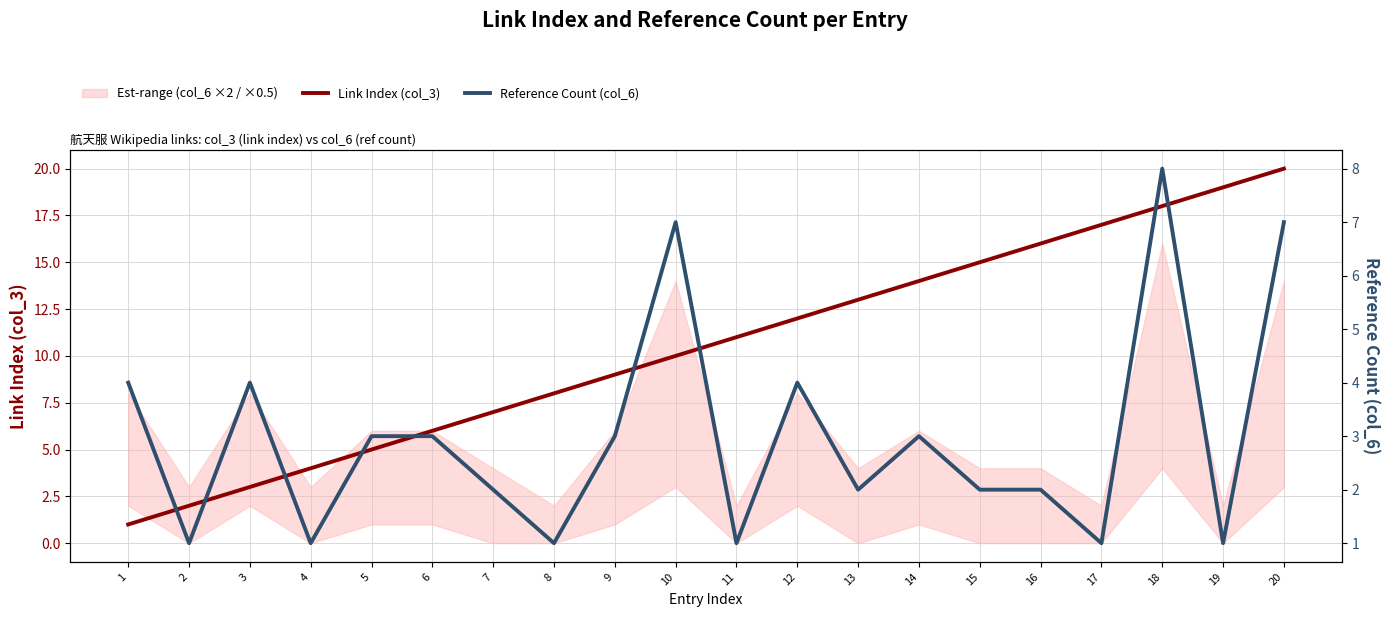

Is the value of Link Index (col_3) at 16 greater than the value of Reference Count (col_6) at 11?

Yes